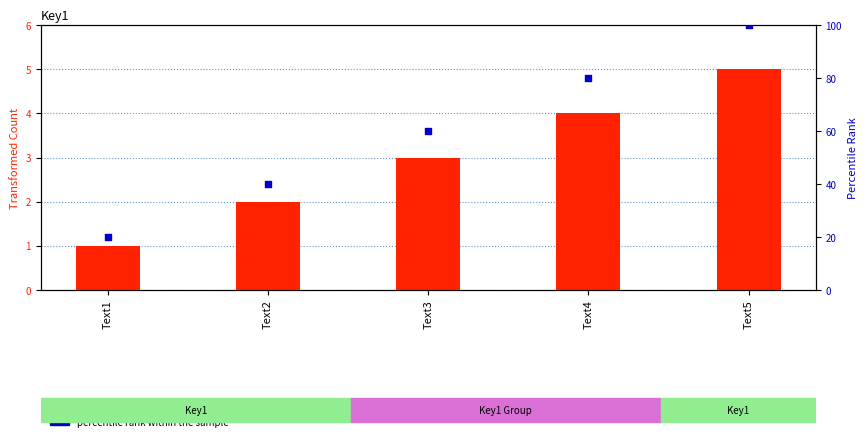

Which series has the largest total across all categories?

percentile rank within the sample